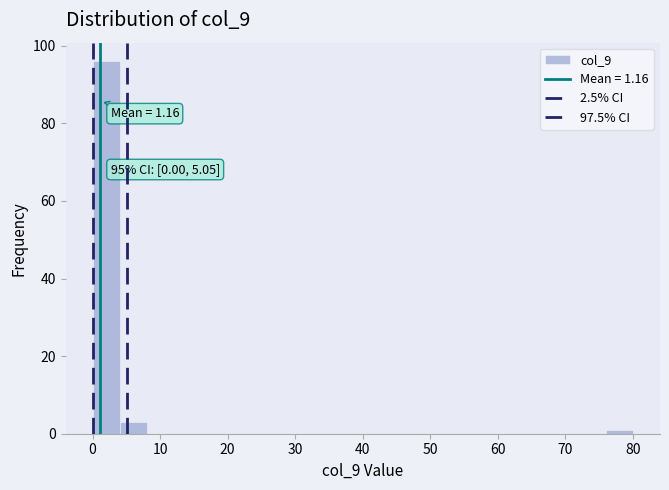

Over which range of the x-axis is the bar tallest?

0 to 4